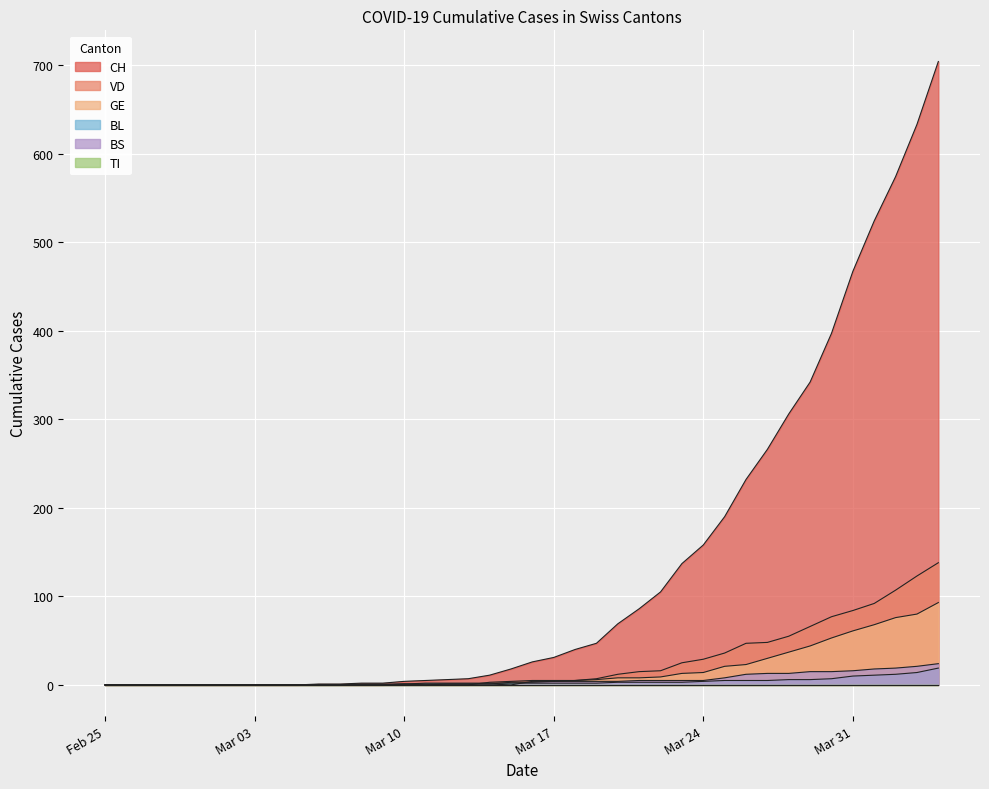

What is the difference between the CH values at 2020-03-02 and 2020-04-02?

574